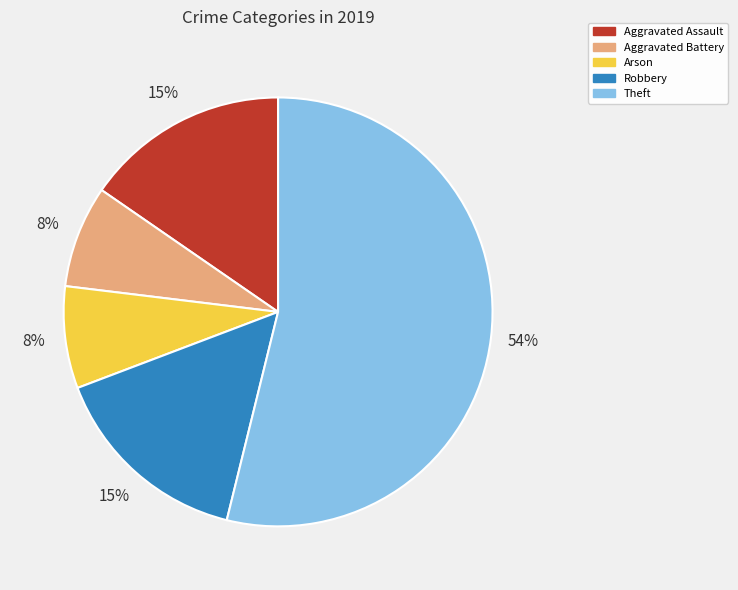

Combined, do Aggravated Assault and Robbery account for over 50%?

No